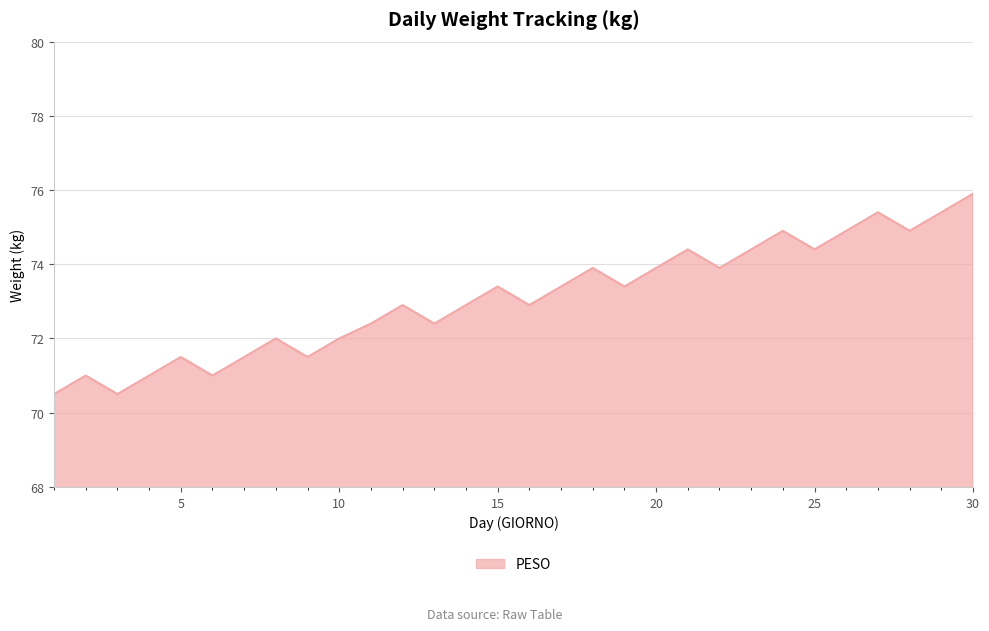

How many lines are shown in the chart?

1